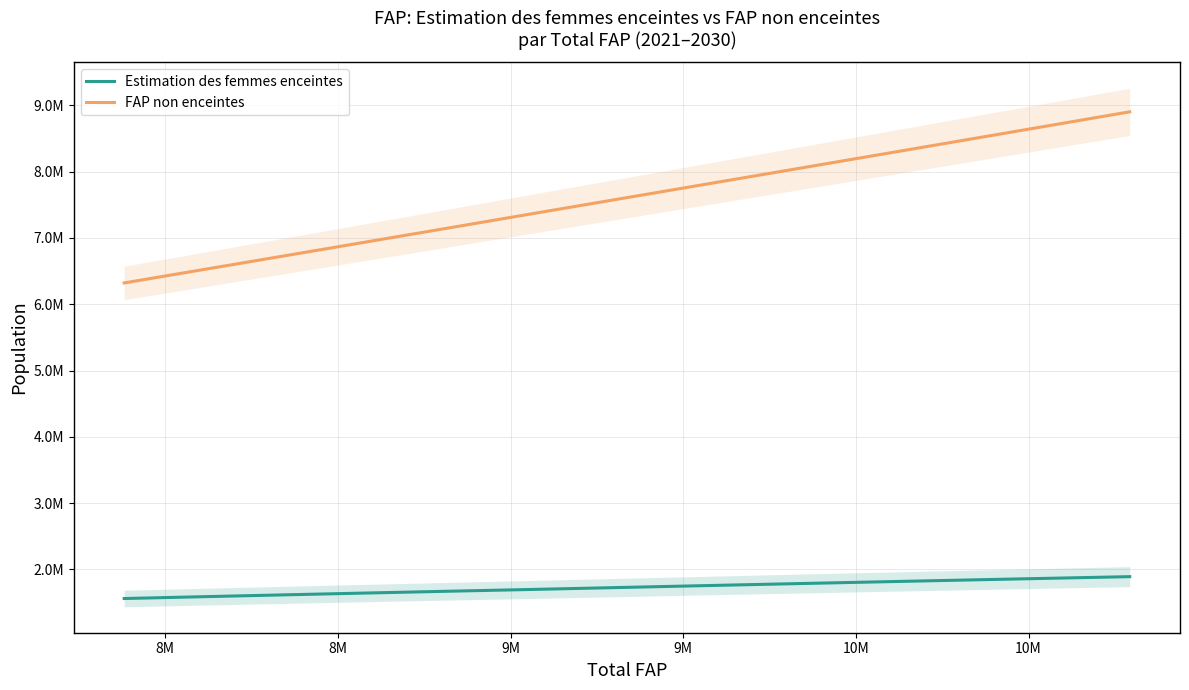

True or false: Estimation des femmes enceintes and FAP non enceintes intersect in this chart.

False